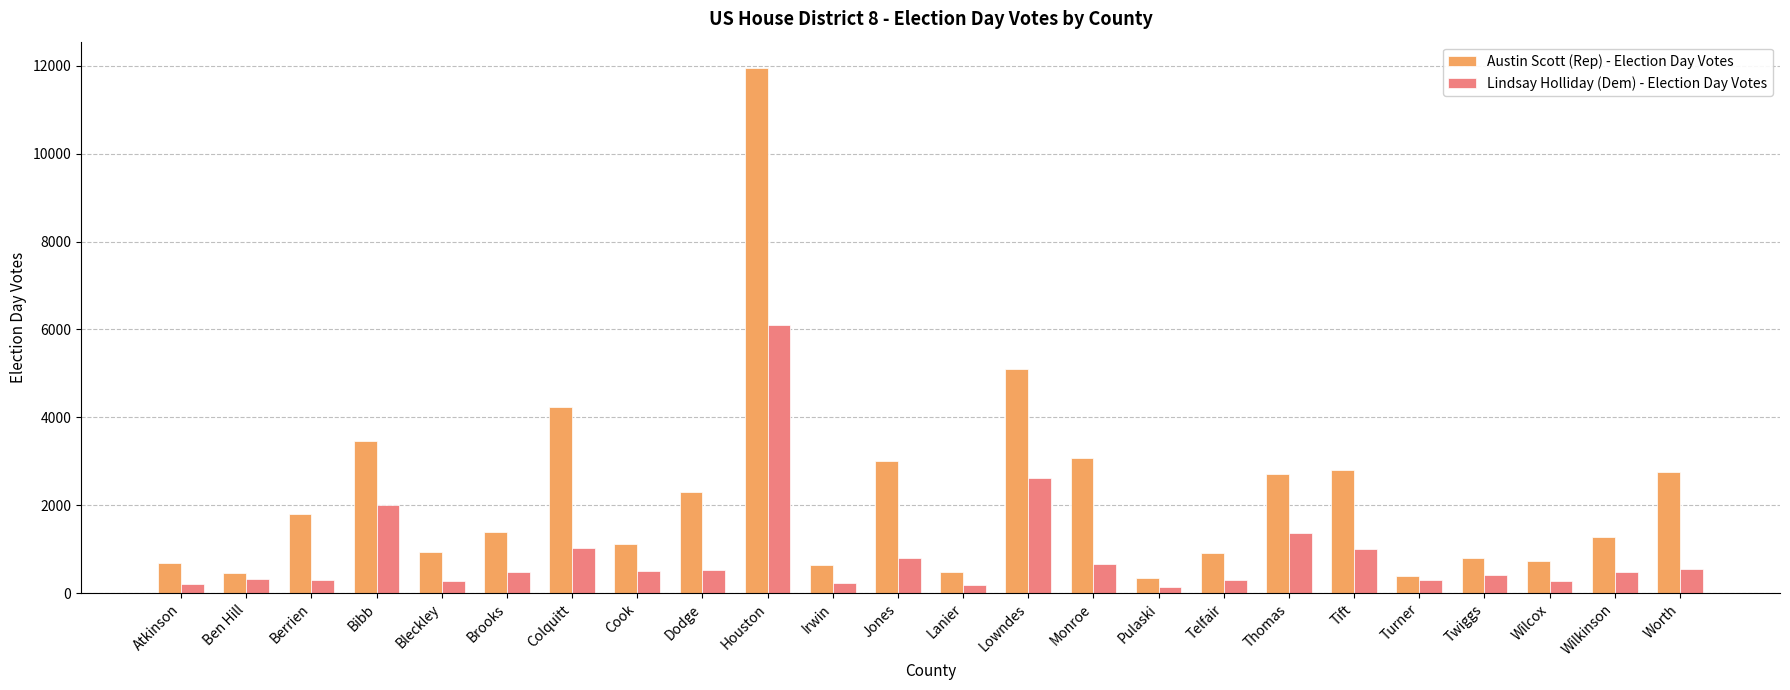

Where does the Lindsay Holliday (Dem) - Election Day Votes series first go above 489?

Bibb